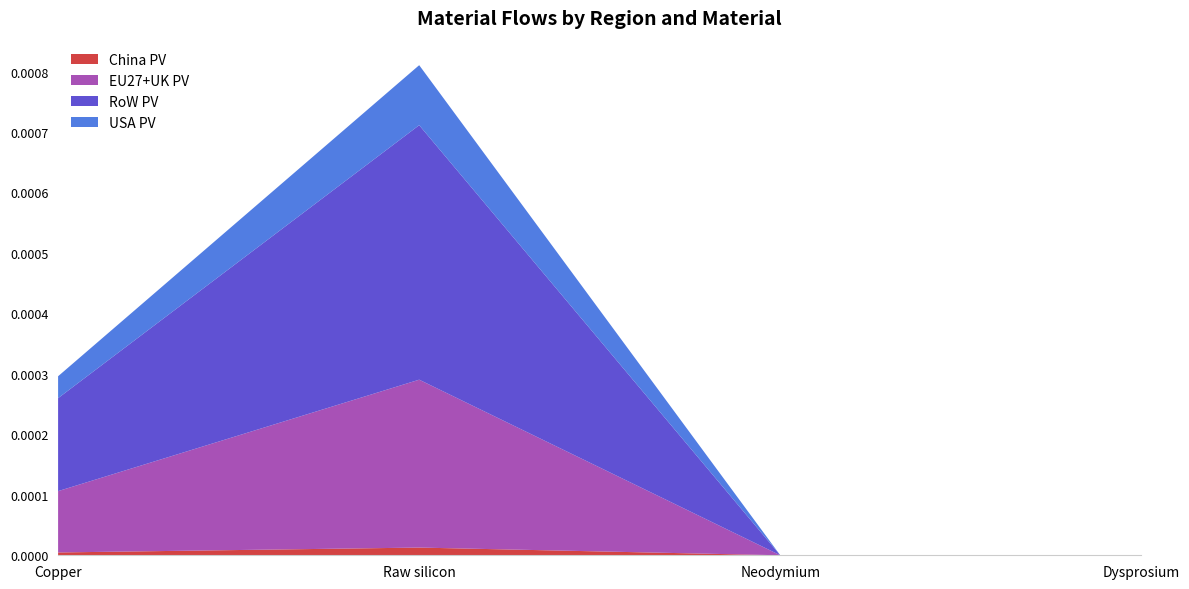

At which category is the sum across all series the highest?

Raw silicon